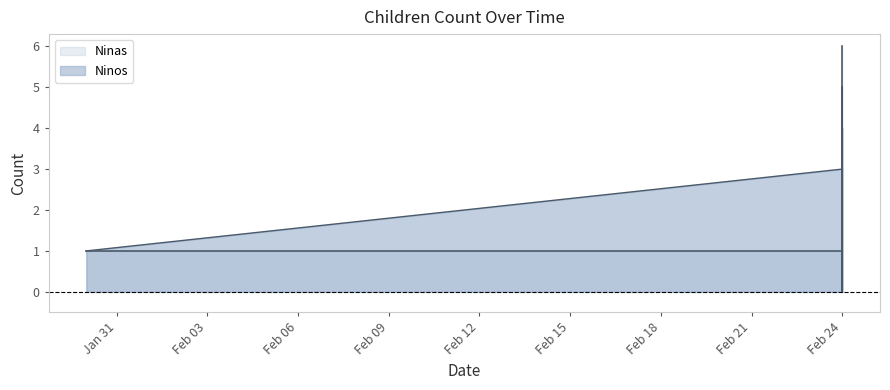

What is the maximum value shown in the chart?

6